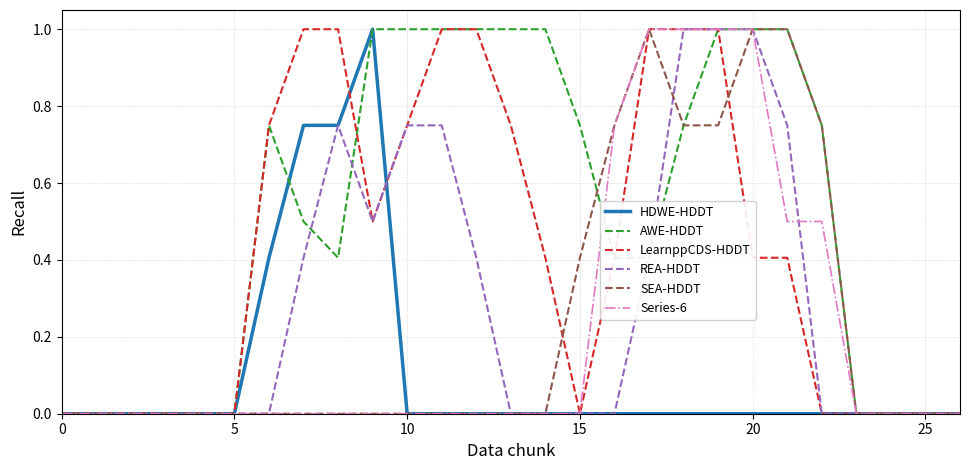

What is the highest value of the SEA-HDDT series?

1.0